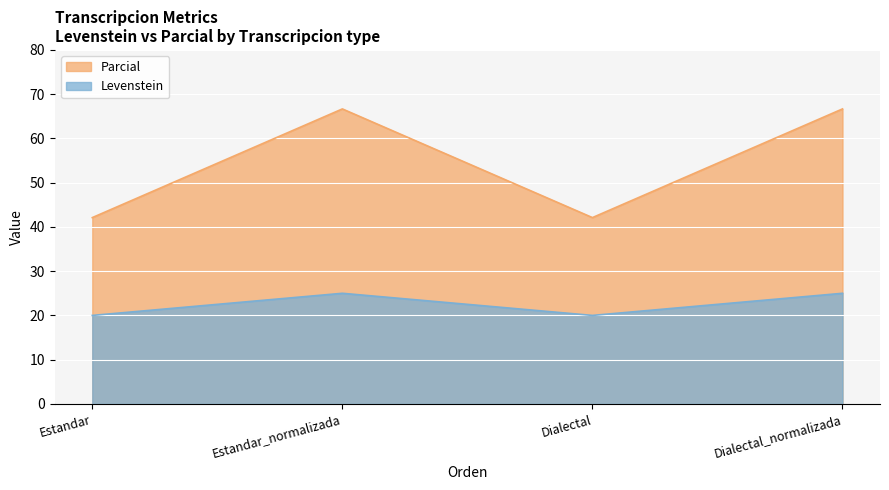

Rank the series at Dialectal from lowest to highest value.

Levenstein, Parcial